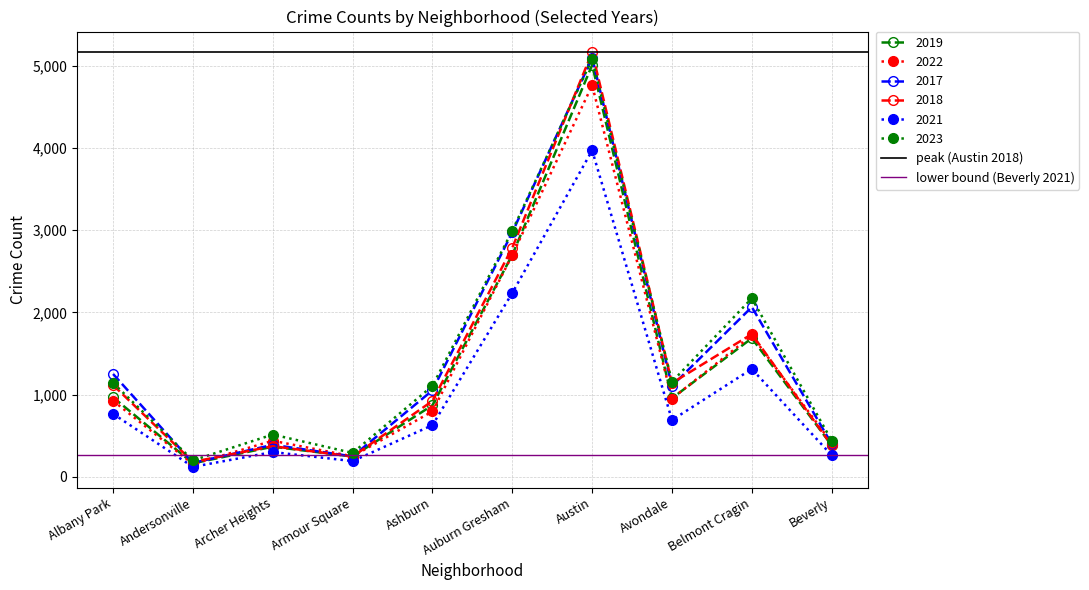

Between Albany Park and Andersonville, which series saw the biggest shift?

peak (Austin 2018)